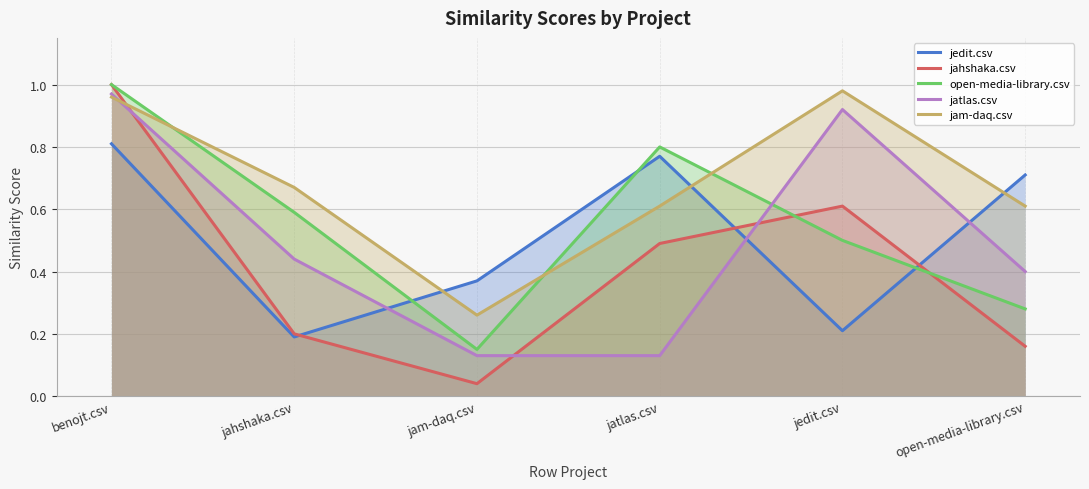

What is the label of the 5th point from the left?

jedit.csv